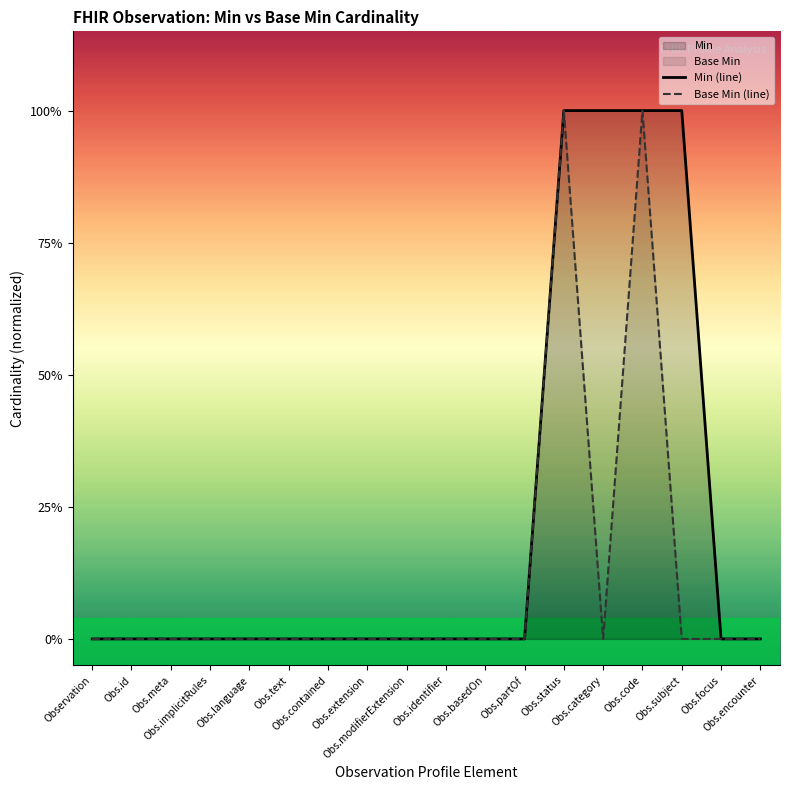

What is the sum of all Min (line) values?

4